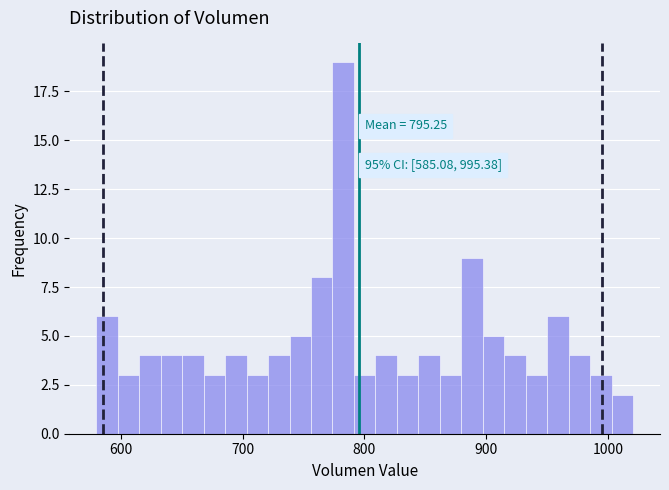

Read against the x-axis, roughly where is the centre of the tallest bar?

780